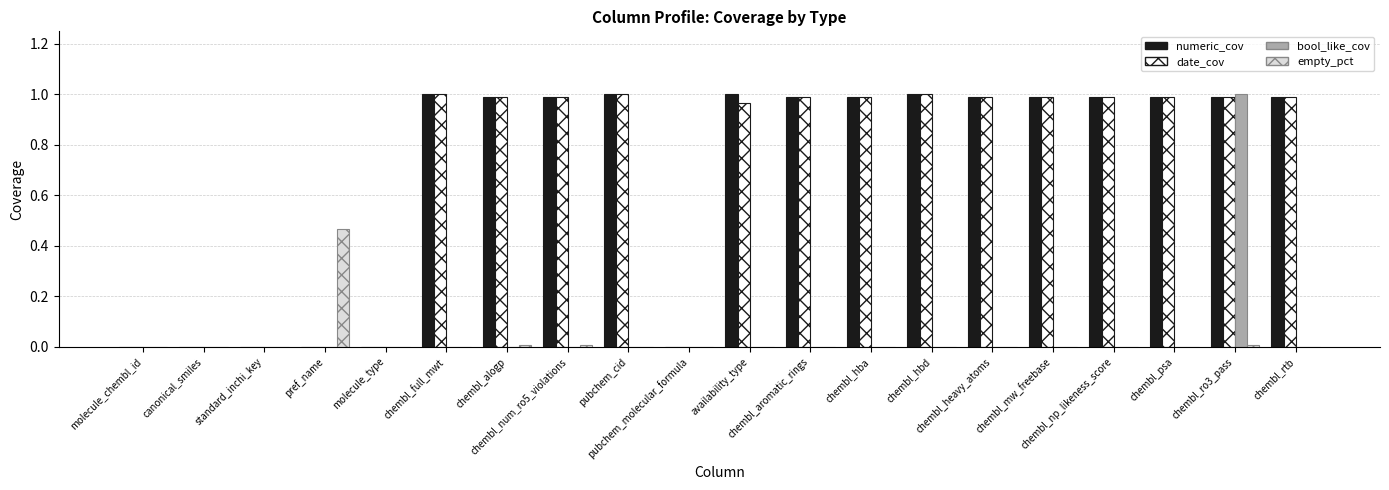

What is the sum of all date_cov values?

13.9